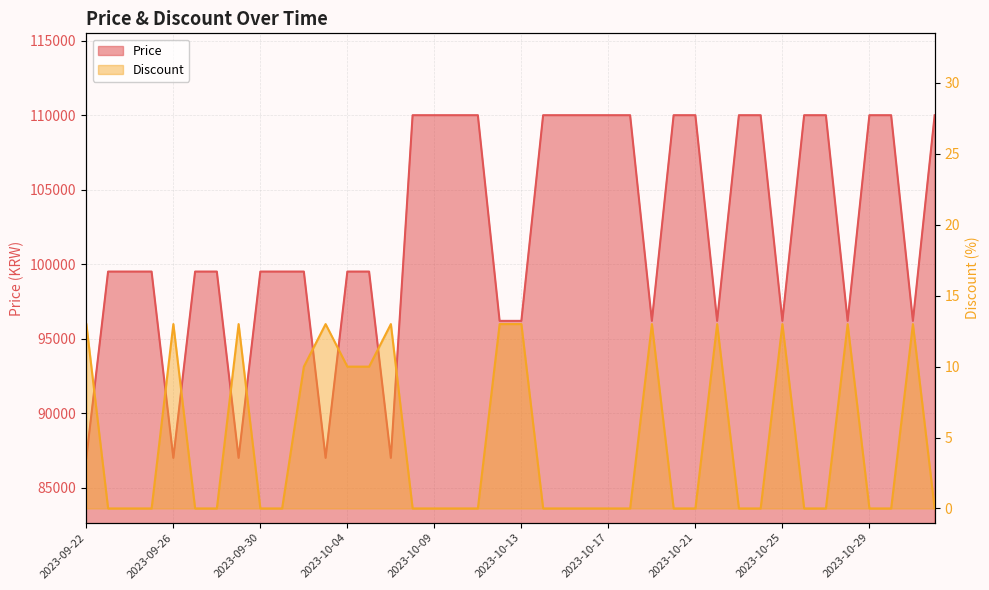

Where is the first local maximum for Discount?

2023-09-26